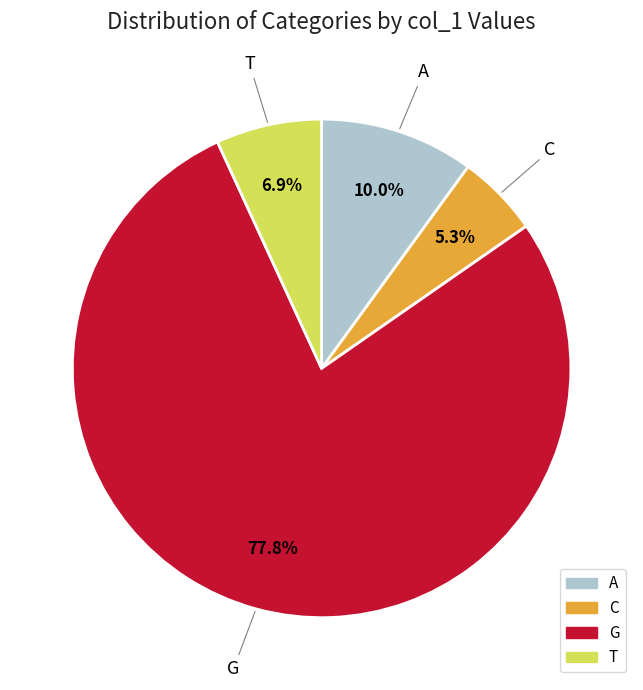

Does A account for over 50% of the chart?

No